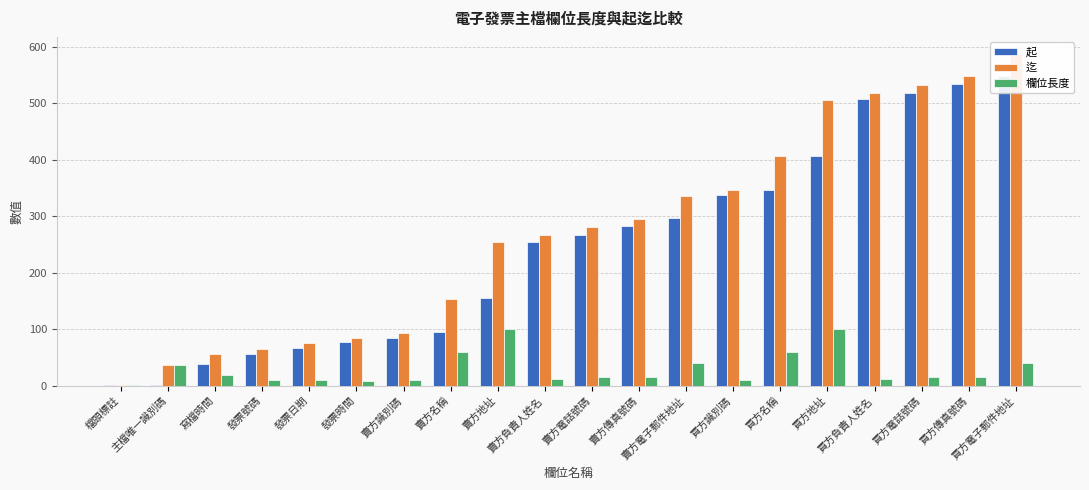

What is the label of the 12th bar from the left?

賣方傳真號碼